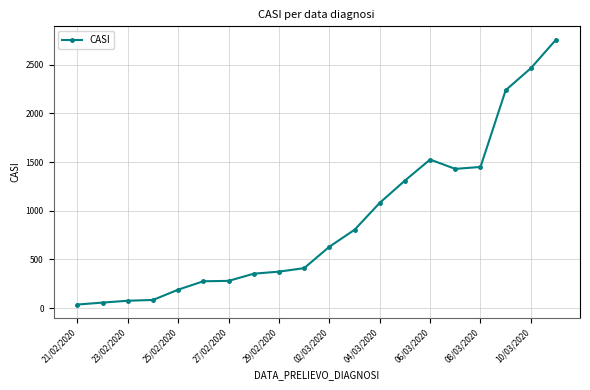

What is the greatest value displayed?

2759